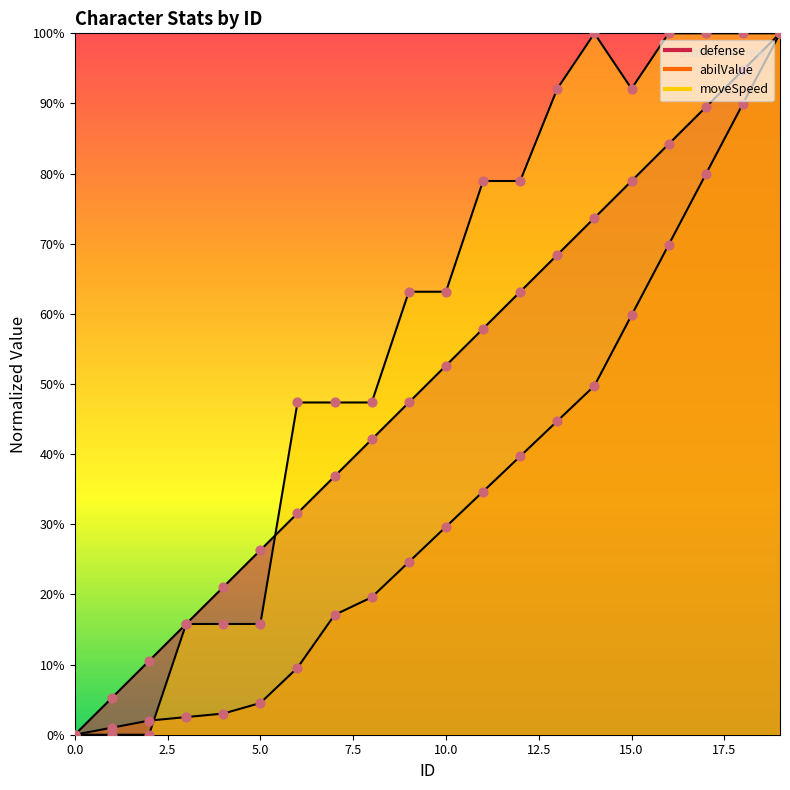

Which series contains the highest Y value?

defense